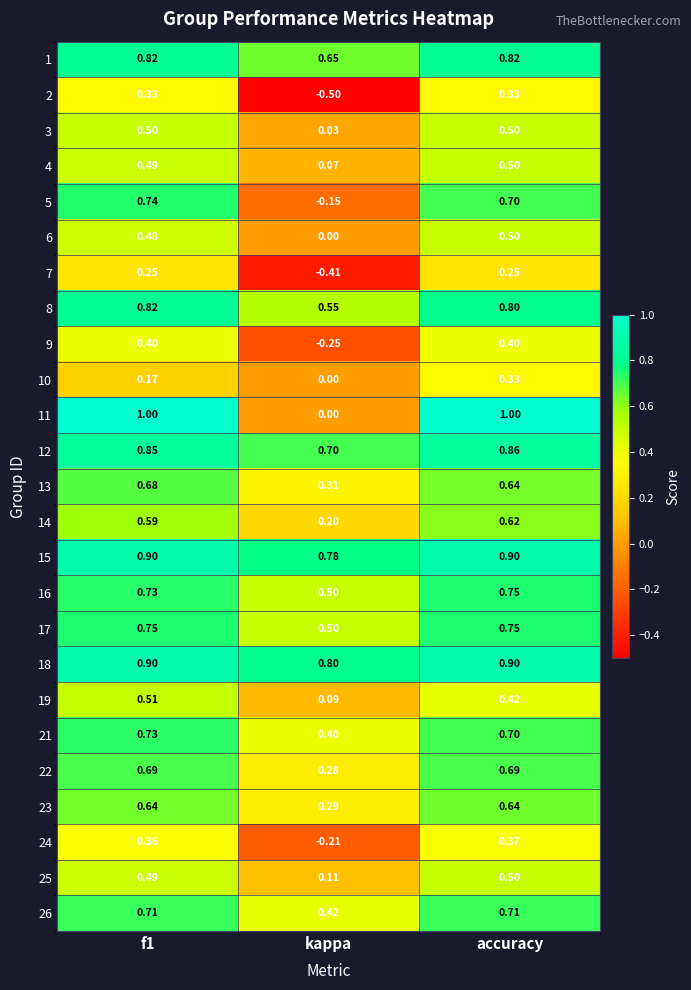

At which label does 14 reach its peak?

accuracy